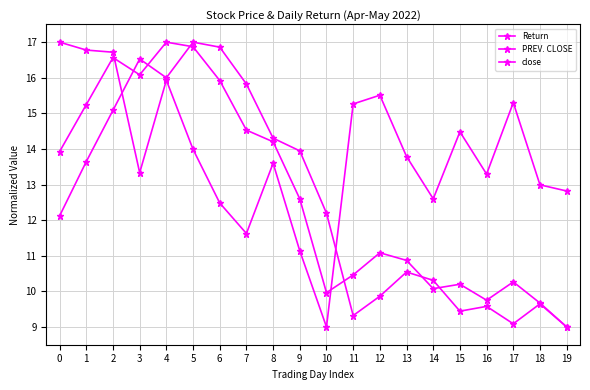

Reading left to right, extract all data points from this chart.

Return: 17.0	16.8	16.7	13.3	15.9	14.0	12.5	11.6	13.6	11.1	9.0	15.3	15.5	13.8	12.6	14.5	13.3	15.3	13.0	12.8
PREV. CLOSE: 12.1	13.6	15.1	16.5	16.0	17.0	16.9	15.8	14.3	13.9	12.2	9.3	9.9	10.5	10.3	9.4	9.6	9.1	9.6	9.0
close: 13.9	15.2	16.6	16.1	17.0	16.9	15.9	14.5	14.2	12.6	10.0	10.5	11.1	10.9	10.1	10.2	9.8	10.3	9.7	9.0